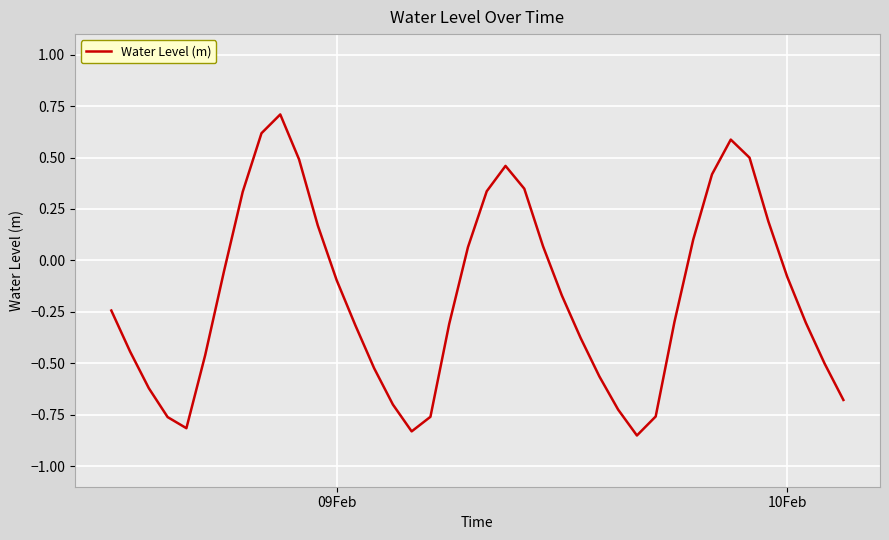

What is the maximum value shown in the chart?

0.7